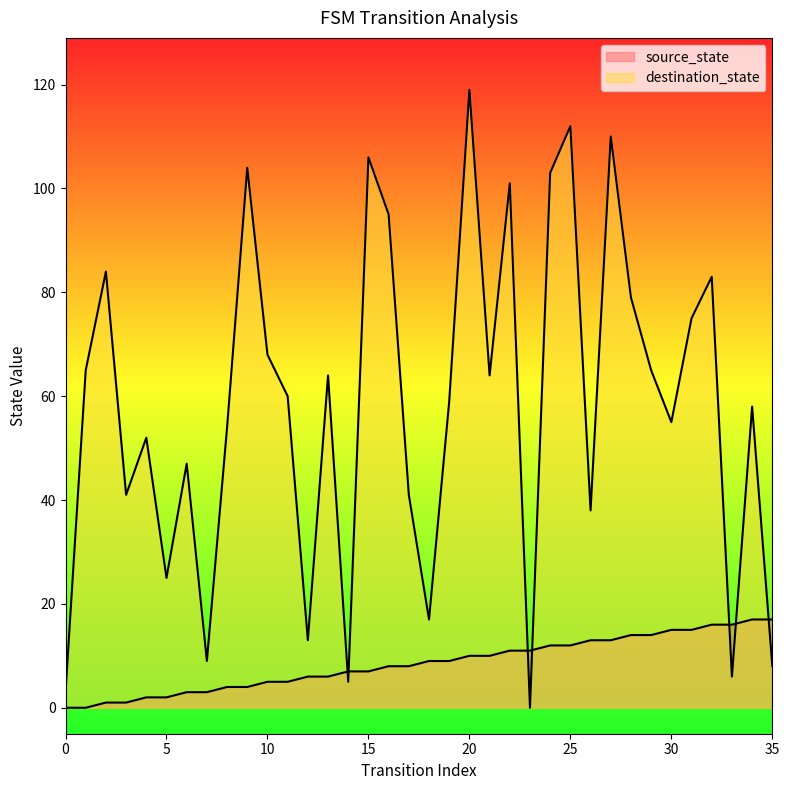

What is the value of the source_state point at the 34th from the left?

16